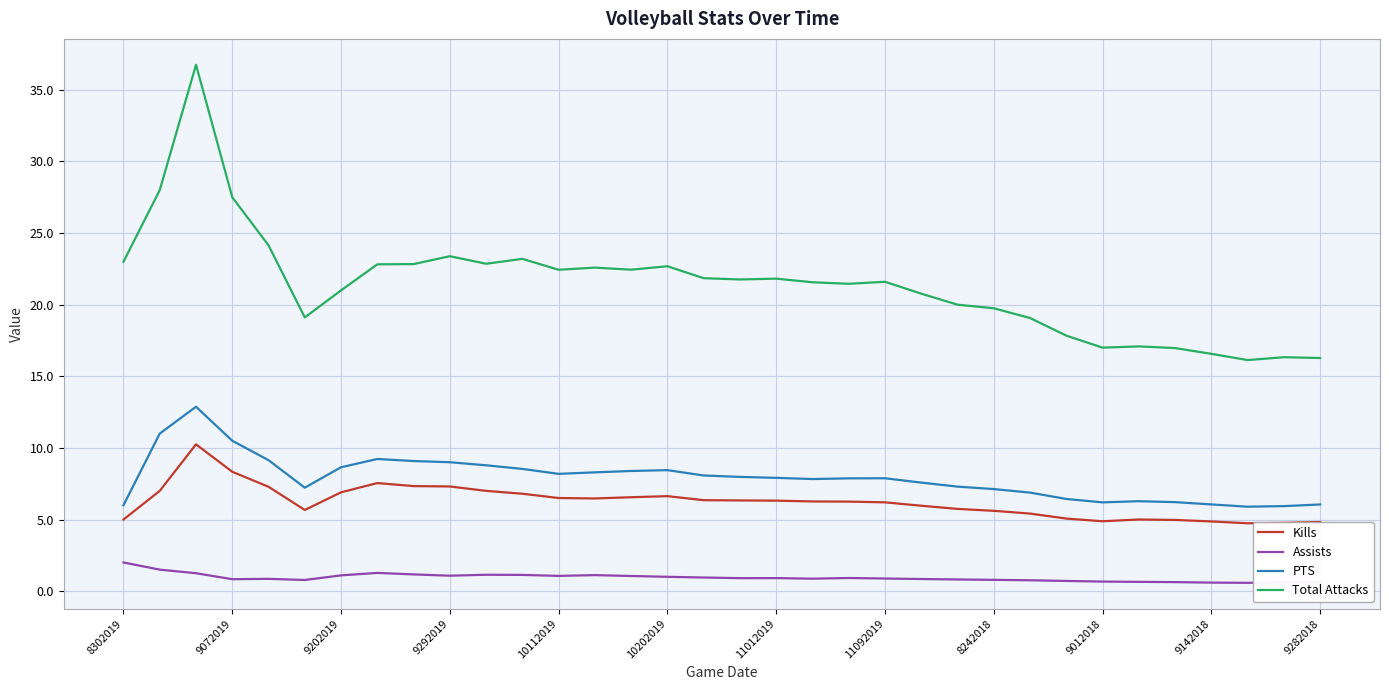

Which series has the largest total across all categories?

Total Attacks